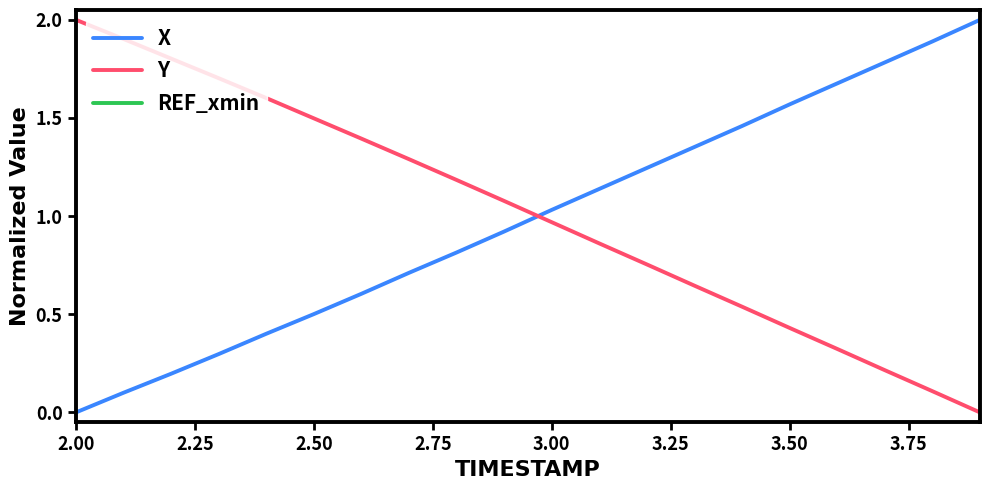

Which category has the highest value in the Y series?

2.00